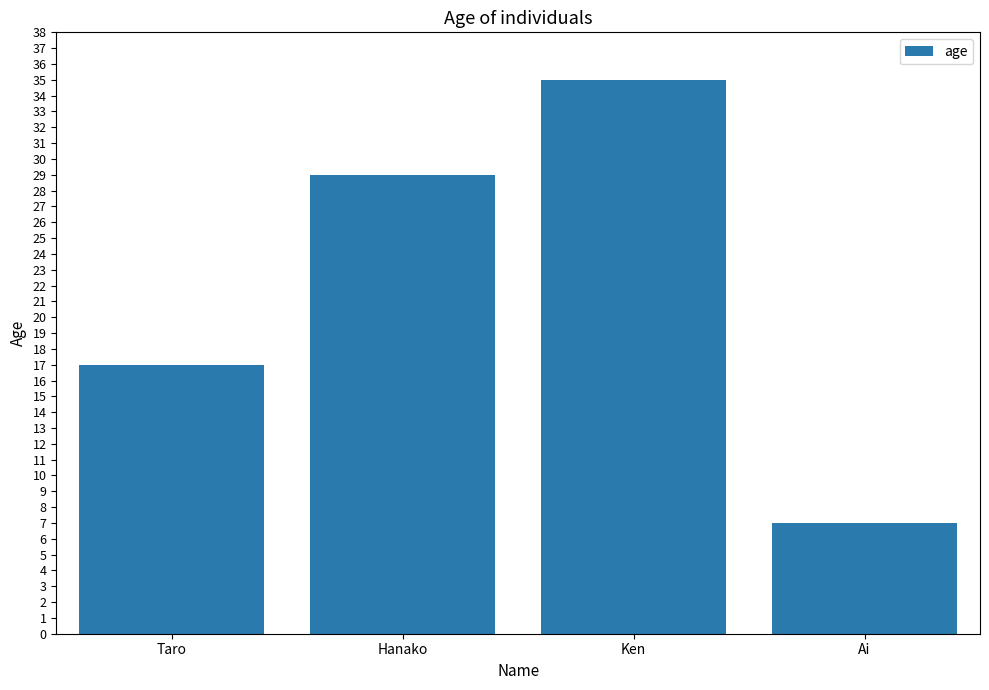

The chart shows a value of 17 at Taro. True or false?

True